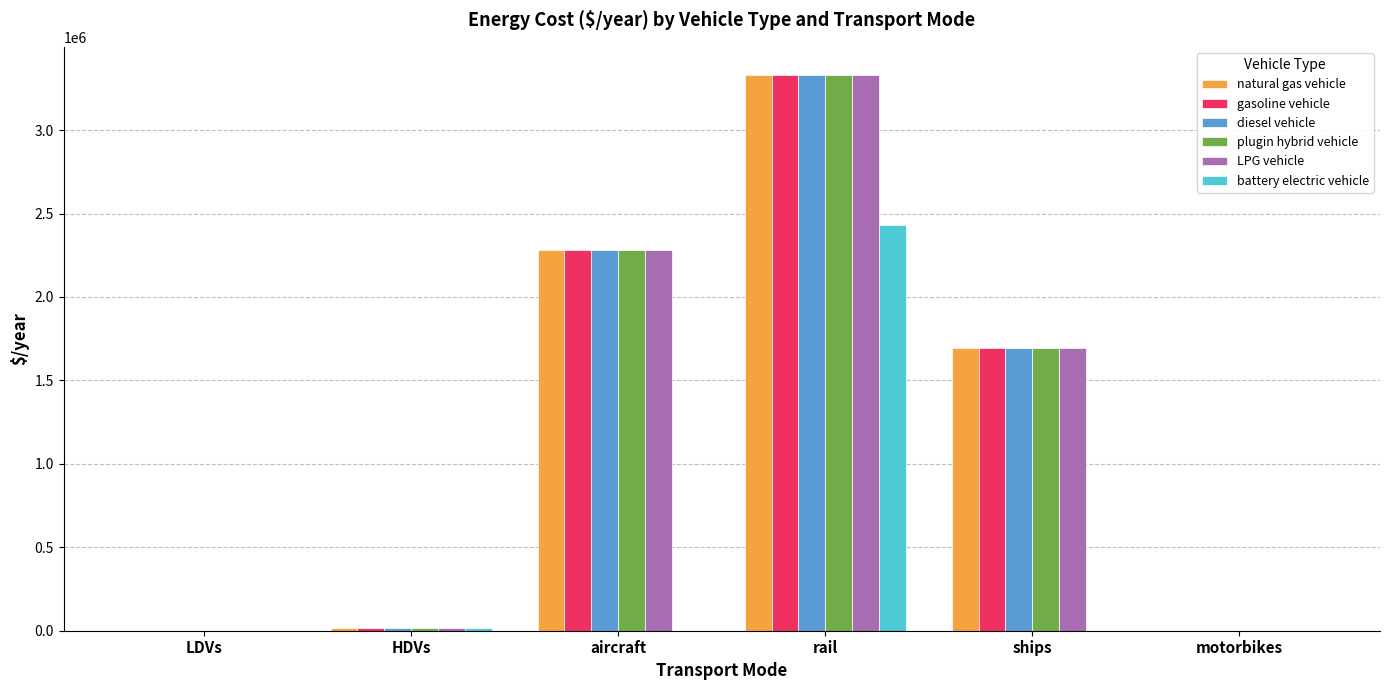

Is the value of LPG vehicle at ships greater than the value of battery electric vehicle at ships?

Yes